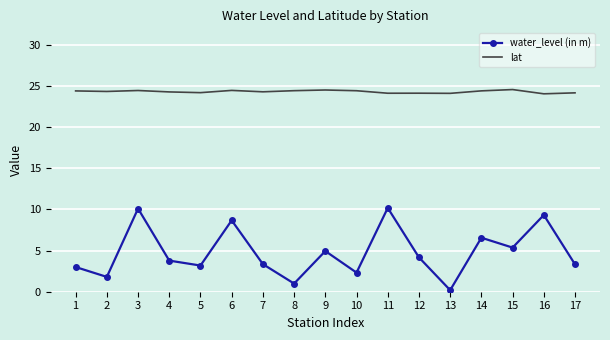

Rank the series by their average value, from lowest to highest.

water_level (in m), lat